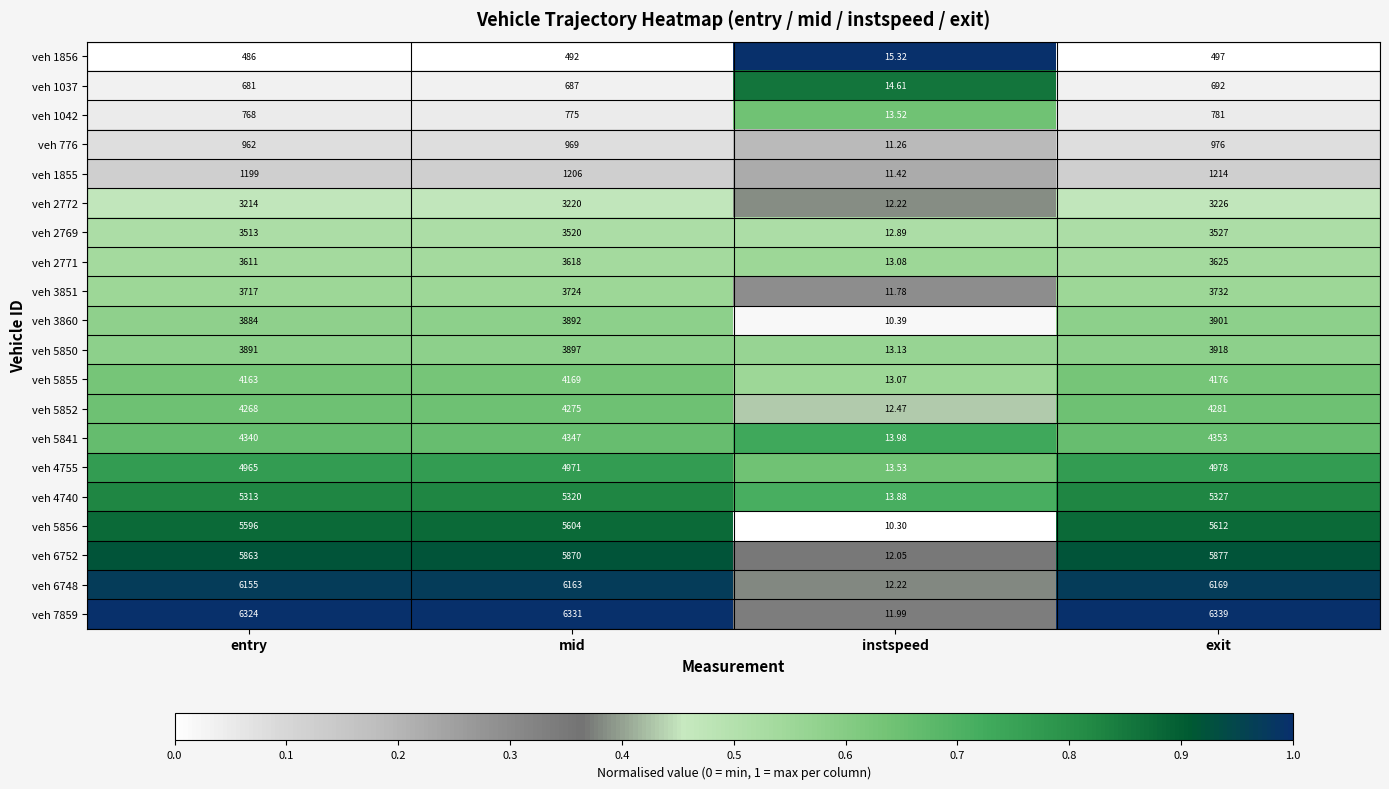

Is the value of veh 776 at mid greater than the value of veh 2771 at instspeed?

Yes